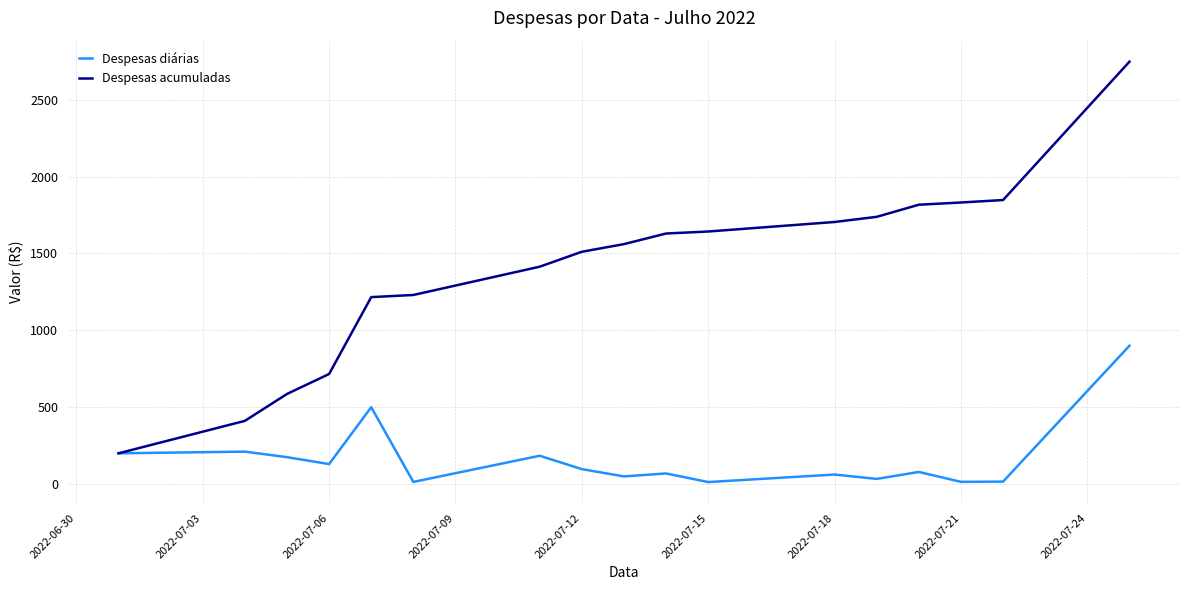

Which series has the largest total across all categories?

Despesas acumuladas